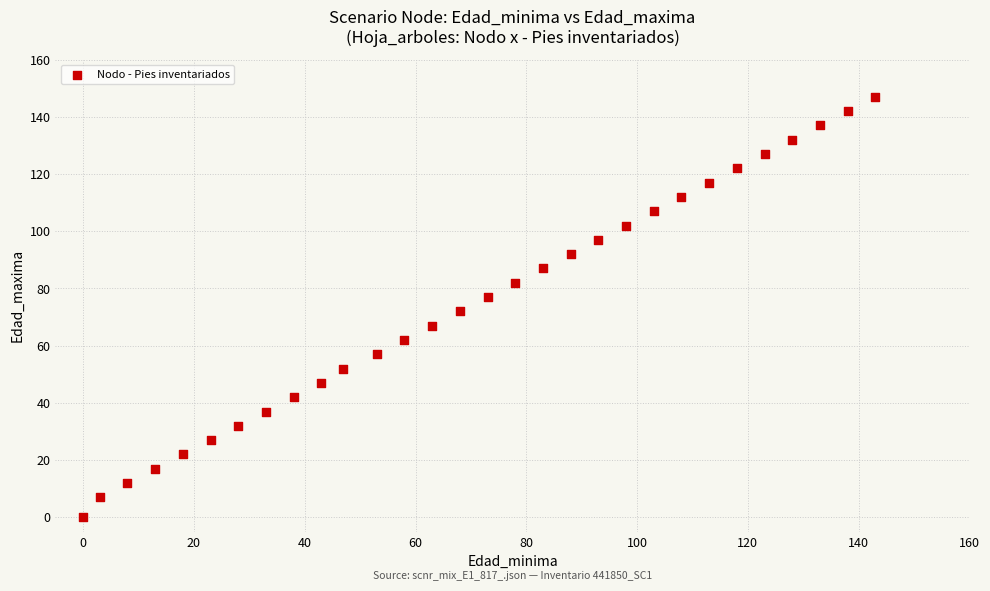

What is the range of X values (max minus min)?

143